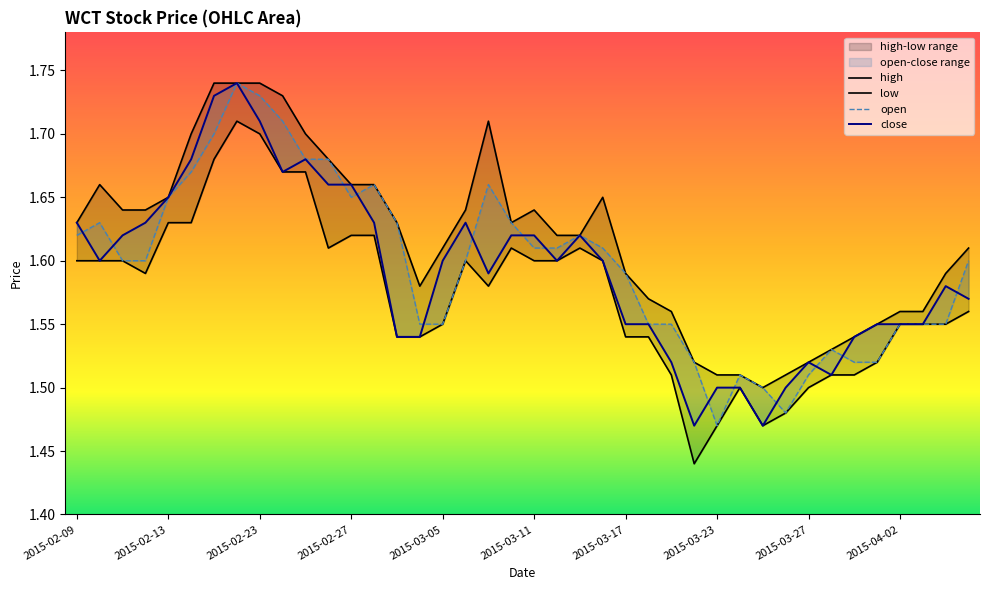

How many interior local valleys does the close series have?

7